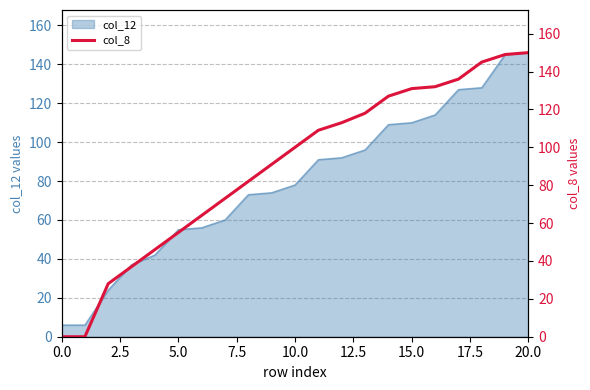

What is the lowest value of the col_12 series?

6